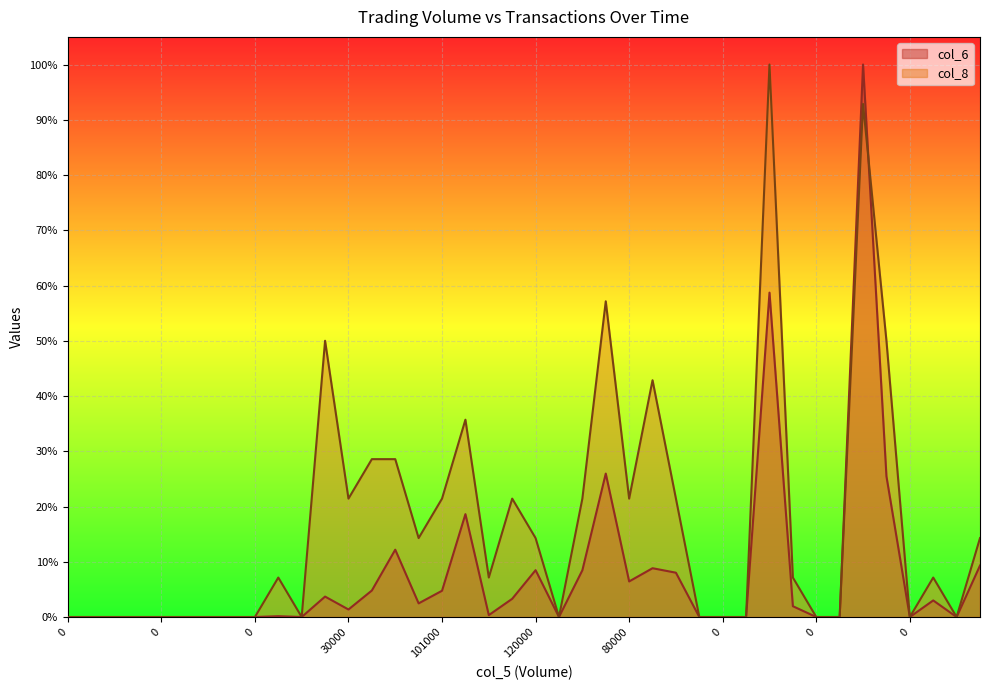

What is the sum of the col_8 values at 31000 and 1084000?

1.0